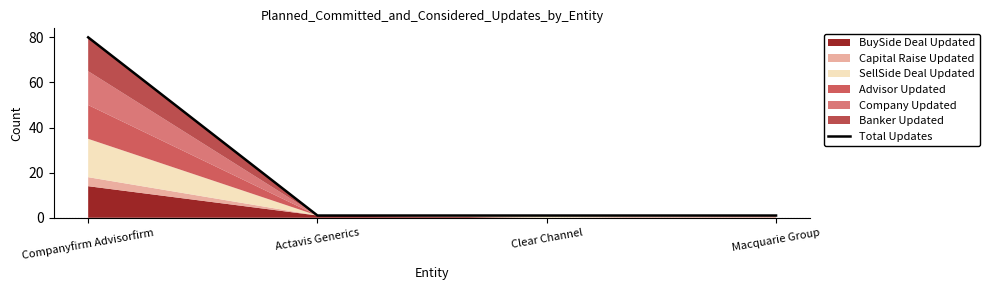

True or false: the data has more than 1 interior local peaks.

False